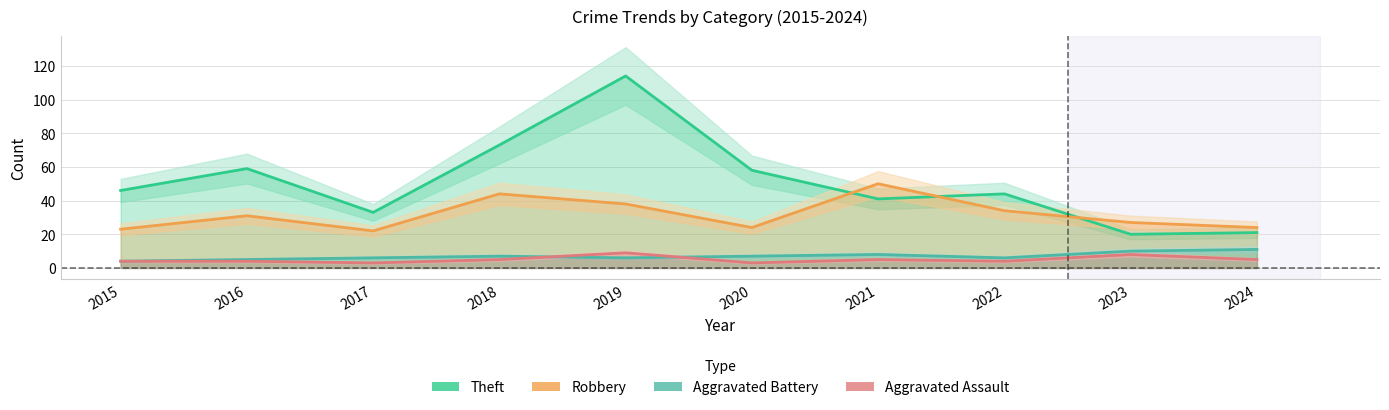

What is the difference between the Aggravated Battery values at 2024 and 2015?

7